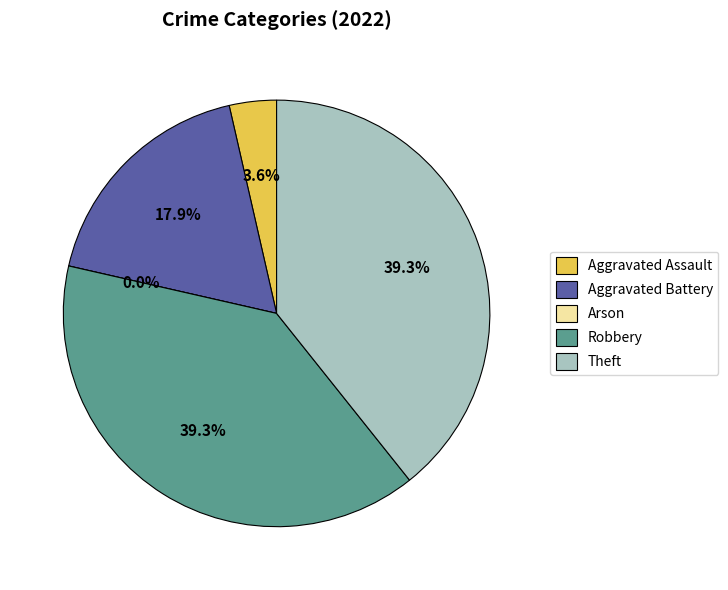

To the nearest percent, what is the combined percentage of Aggravated Assault and Arson?

4%